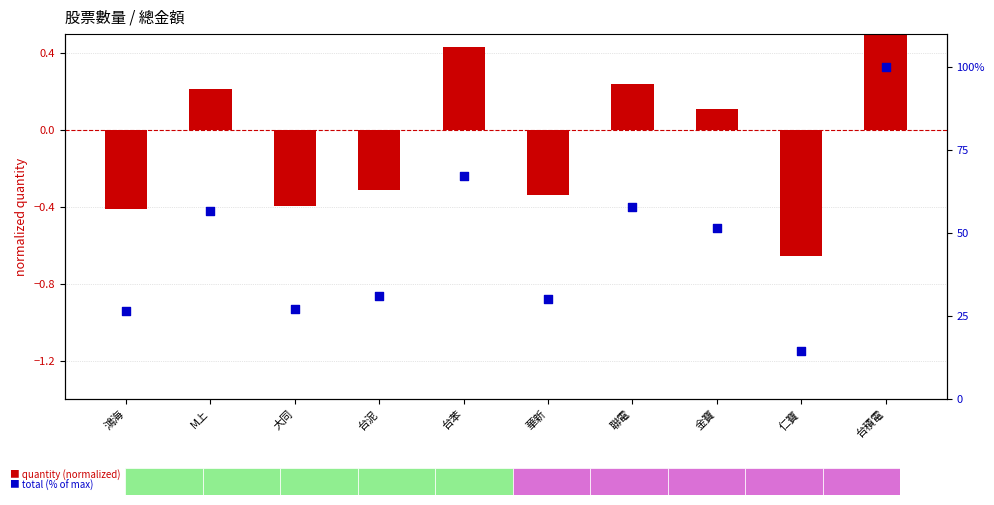

At which category is the sum across all series the highest?

台積電